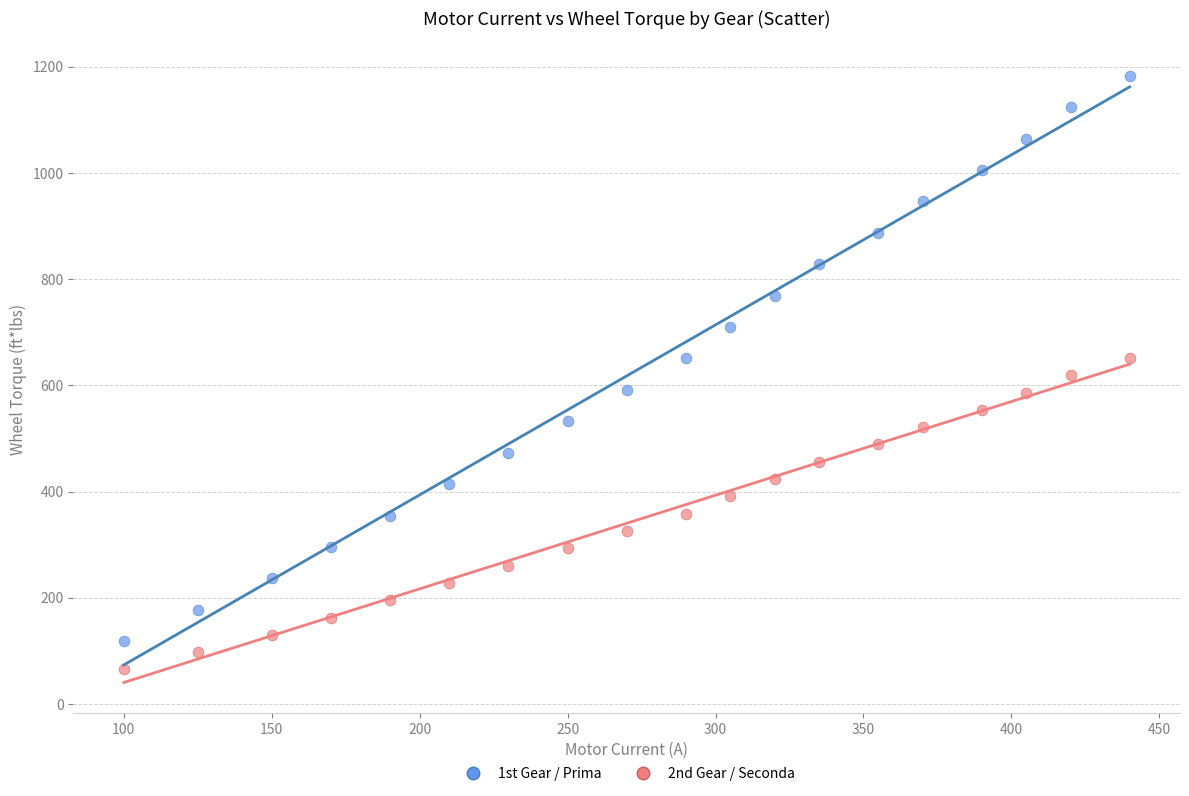

What are all the series names shown in the legend?

1st Gear / Prima, 2nd Gear / Seconda